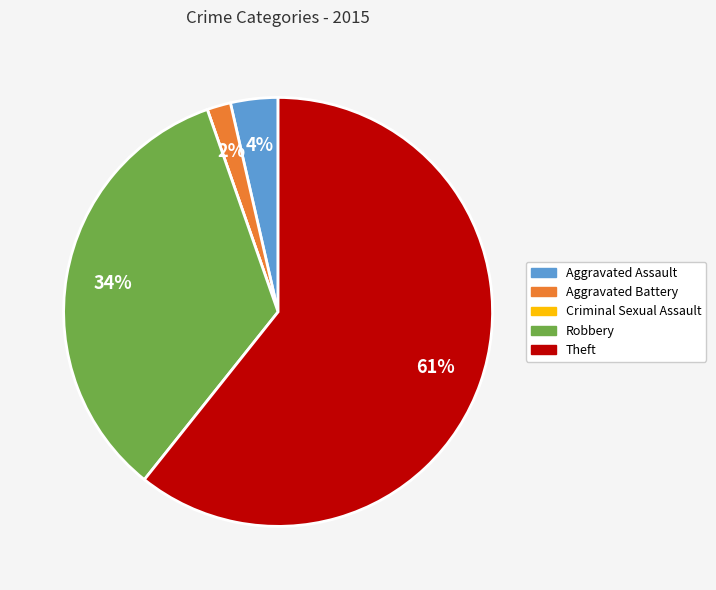

Which has a higher value, Aggravated Assault or Aggravated Battery?

Aggravated Assault